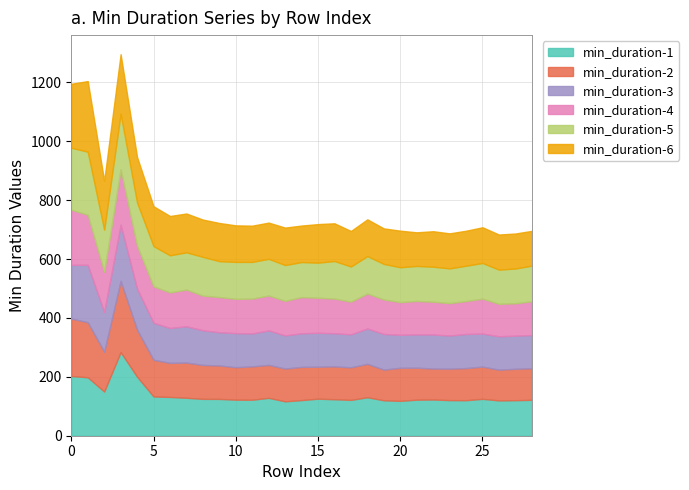

What is the value of the min_duration-4 point at the 23rd from the left?

111.2